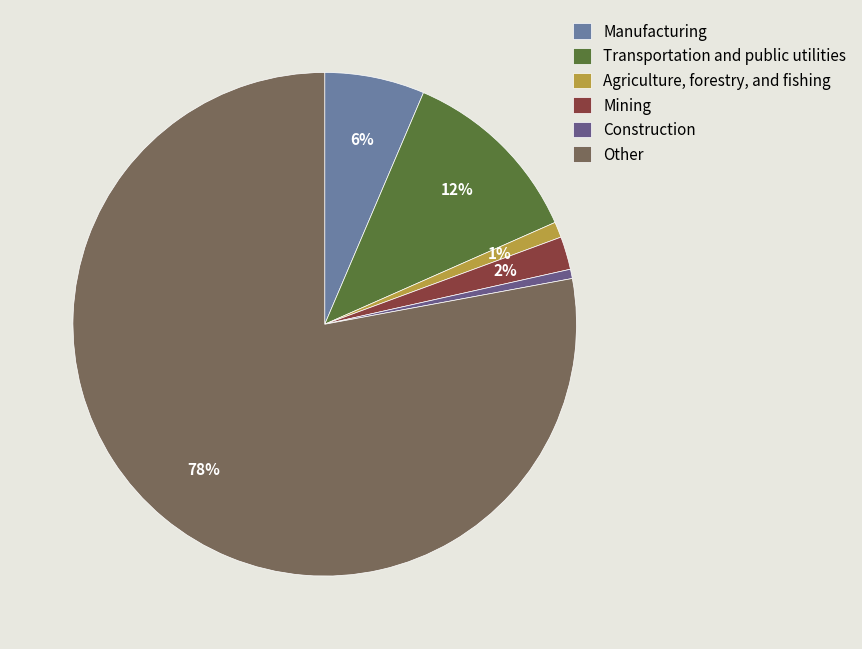

To the nearest percent, what is the average slice percentage?

17%